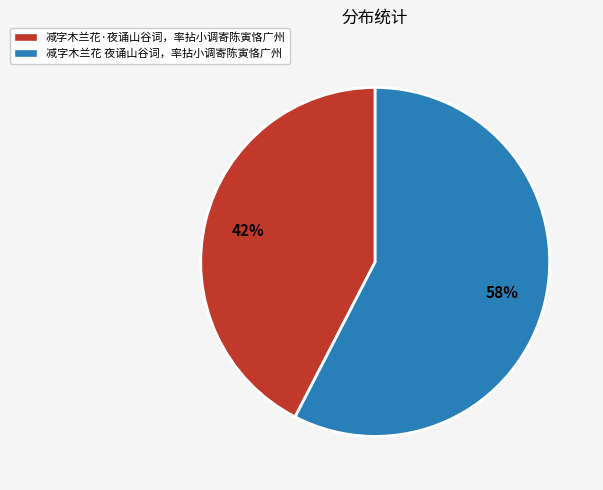

Combined, do 减字木兰花 夜诵山谷词，率拈小调寄陈寅恪广州 and 减字木兰花·夜诵山谷词，率拈小调寄陈寅恪广州 account for over 50%?

Yes